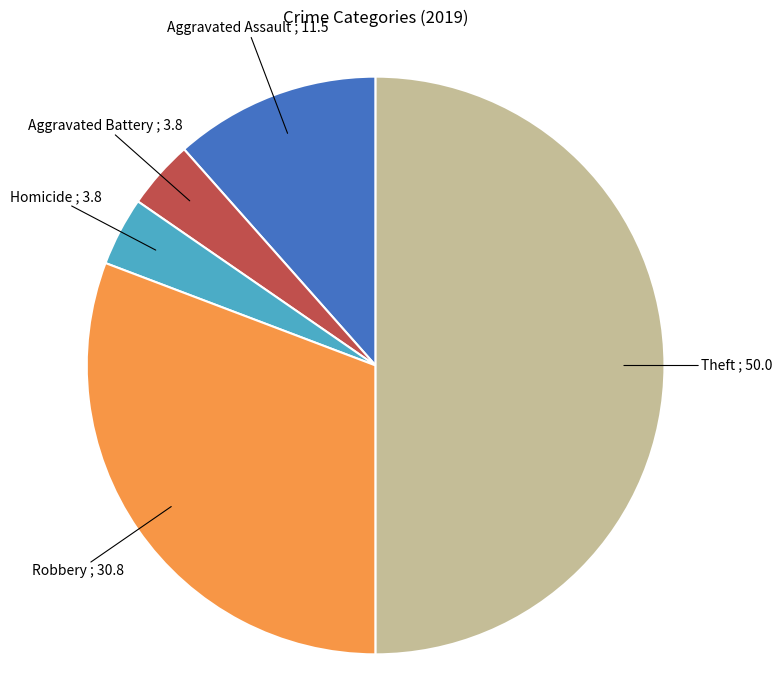

How many slices are in this pie chart?

5